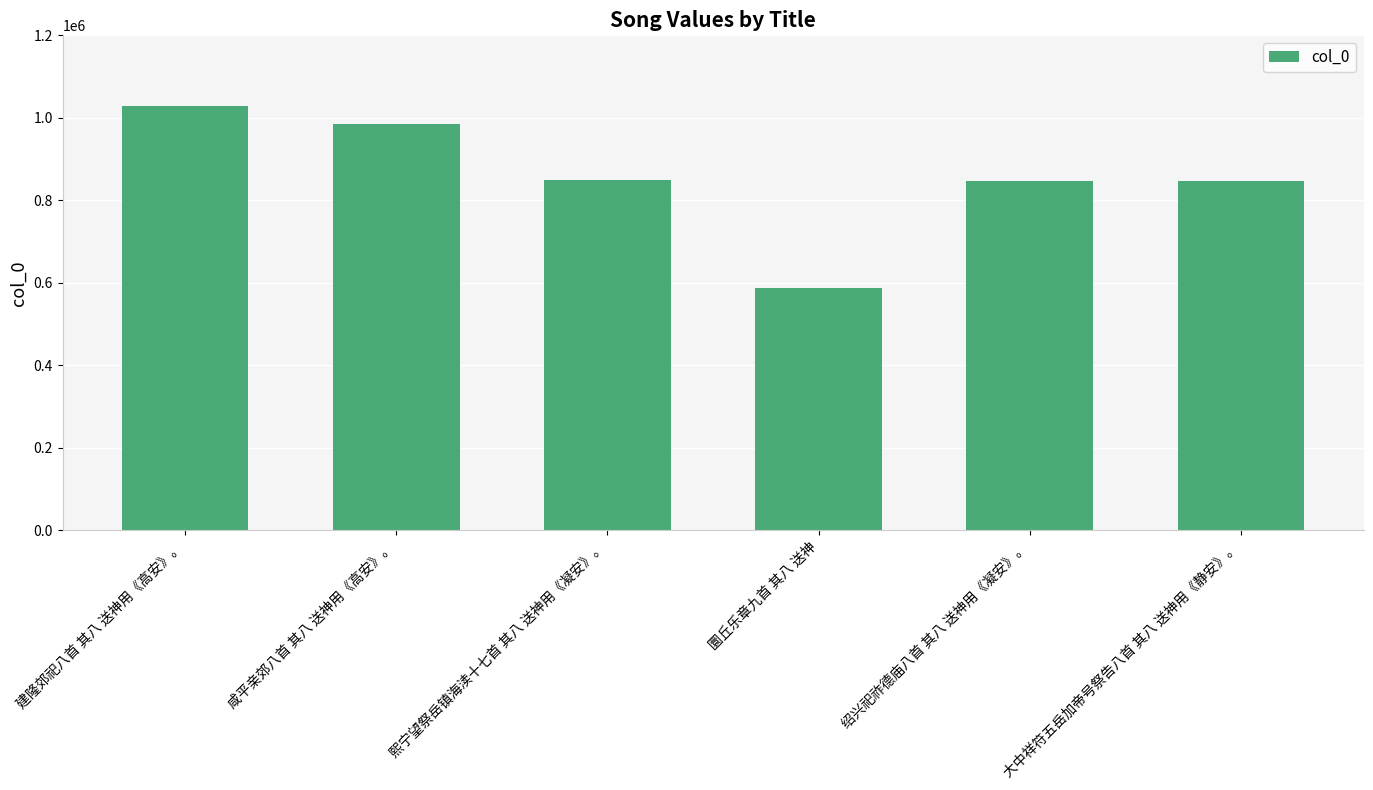

What is the difference between the values at 绍兴祀祚德庙八首 其八 送神用《凝安》。 and 大中祥符五岳加帝号祭告八首 其八 送神用《静安》。?

469